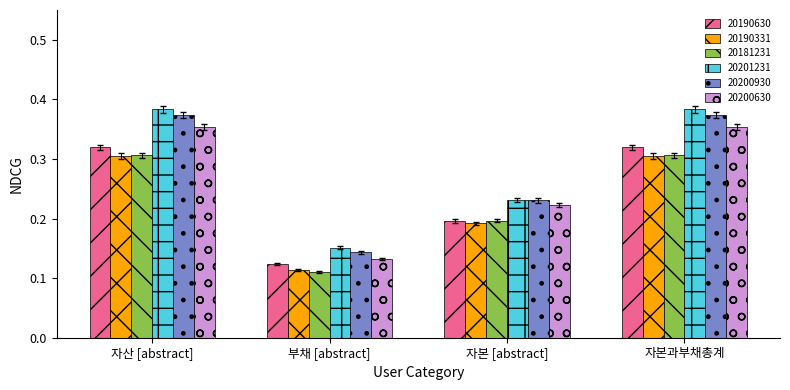

What is the label of the 3rd bar from the left?

자본 [abstract]